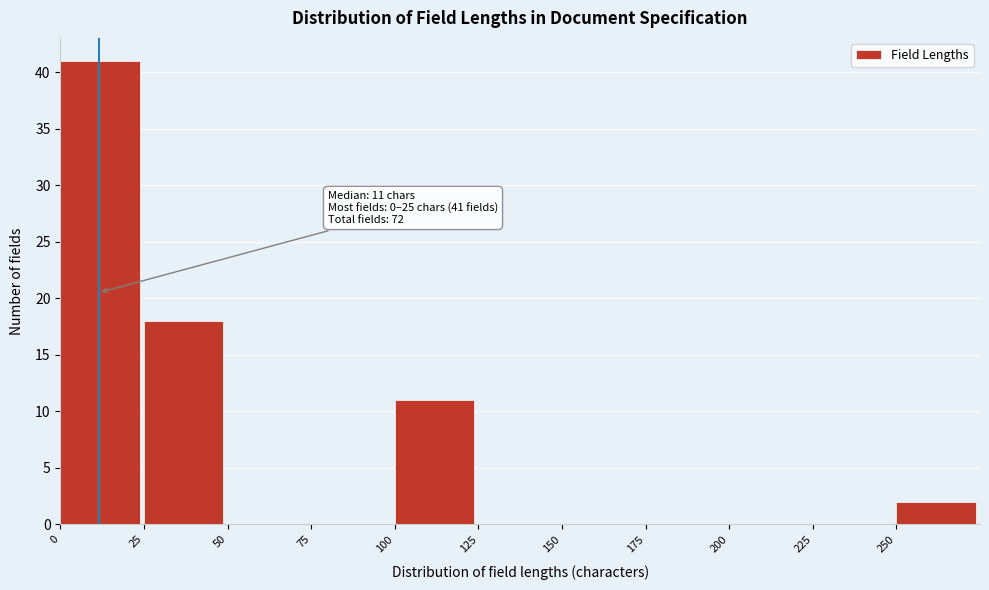

Which range on the x-axis has the tallest bar?

0 to 25